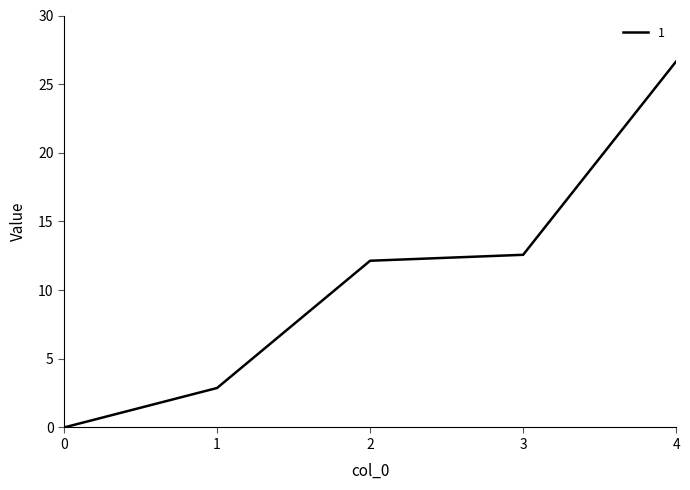

At which category does the chart reach its peak across all series?

4